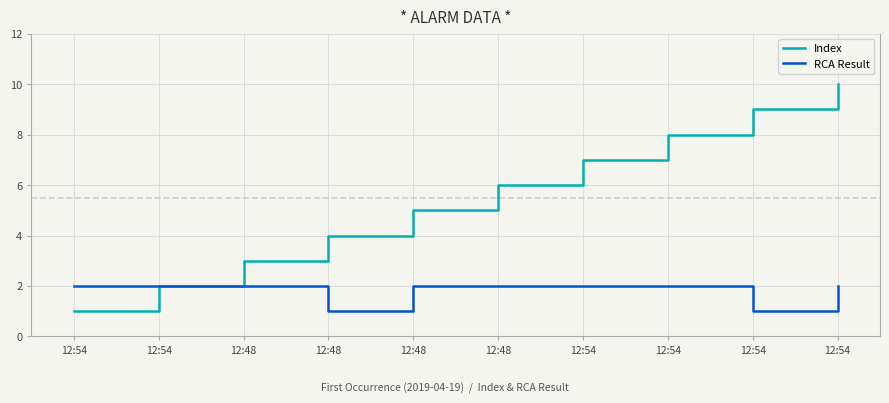

Read the RCA Result value at 12:54.

2